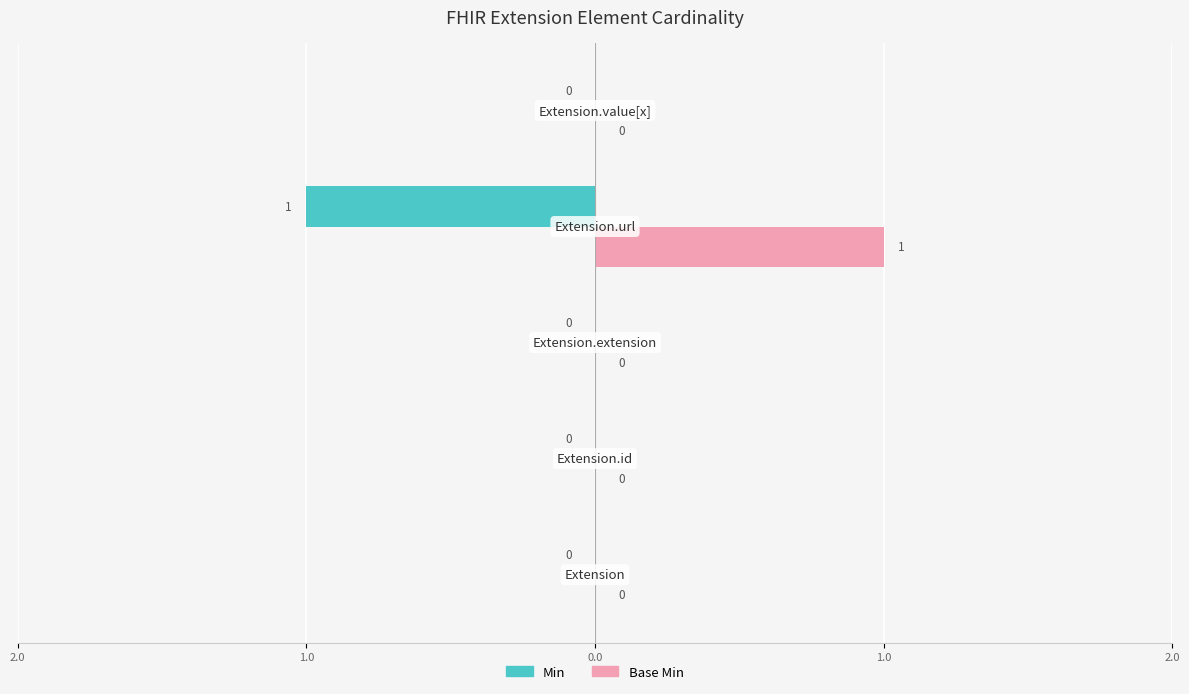

What are all the series names shown in the legend?

Min, Base Min